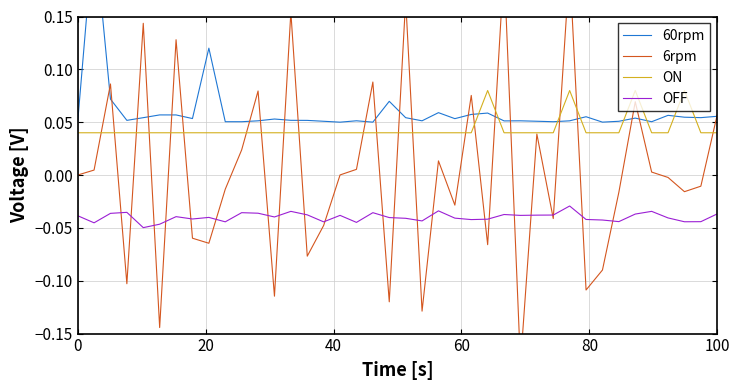

How many intersections are there between 6rpm and OFF?

22